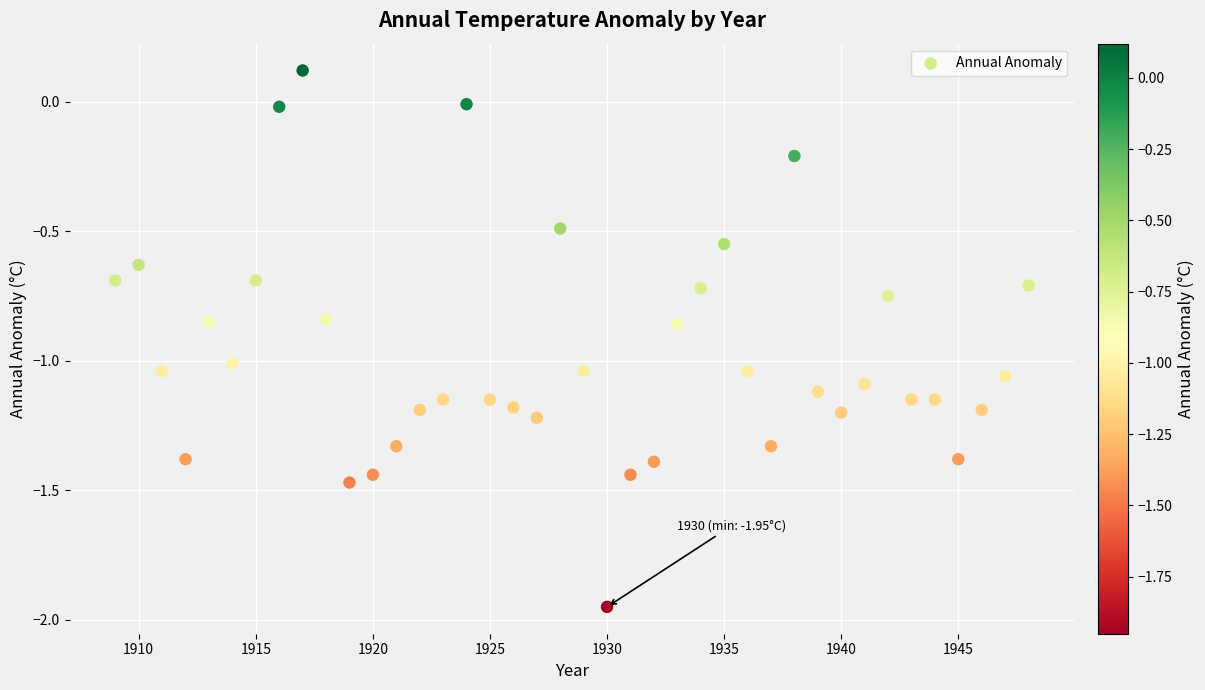

What is the range of Y values (max minus min)?

2.1